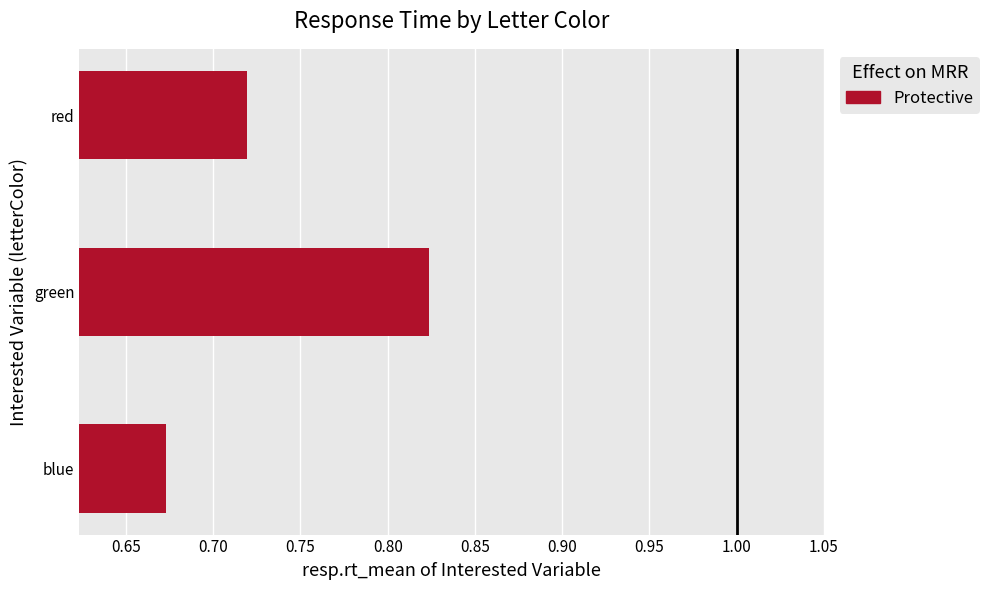

Which label corresponds to the smallest value in the chart?

blue